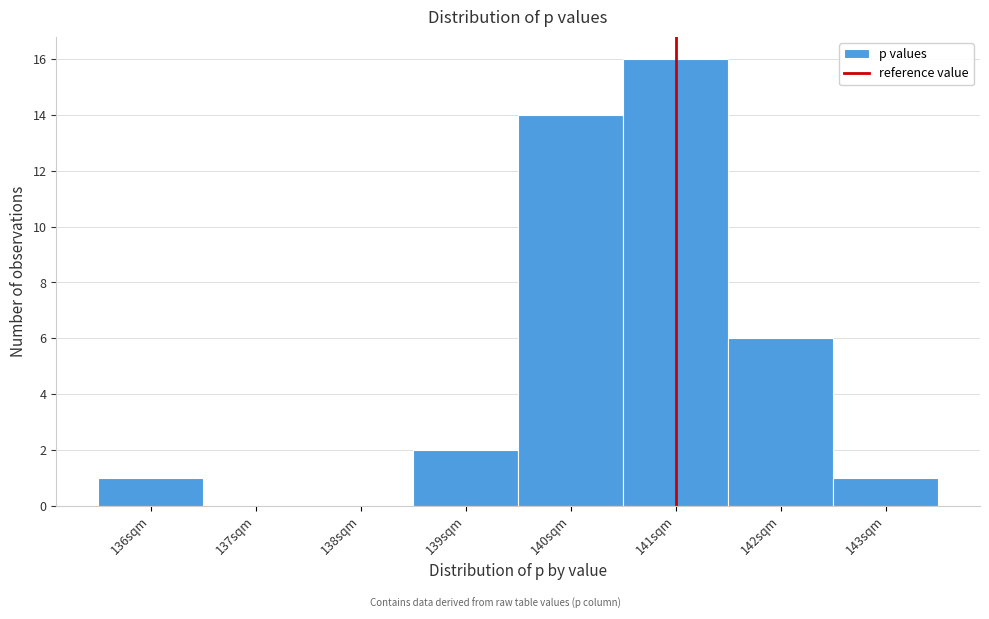

Reading right to left, transcribe all the data shown in this chart.

143sqm=1	142sqm=6	141sqm=16	140sqm=14	139sqm=2	138sqm=0	137sqm=0	136sqm=1